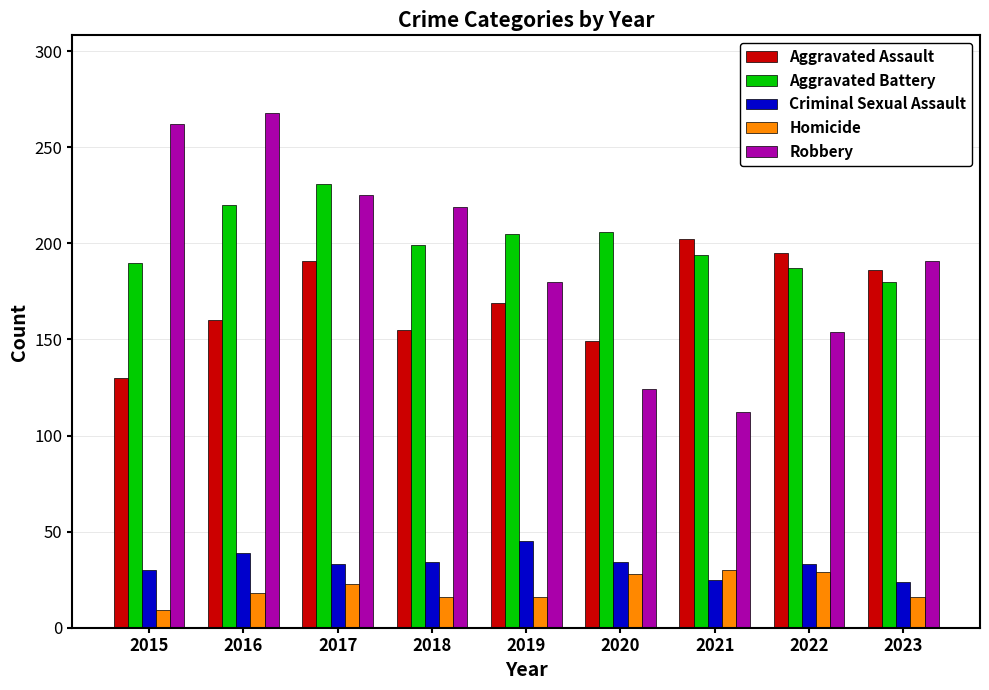

What is the difference between the highest and lowest values at 2016?

250